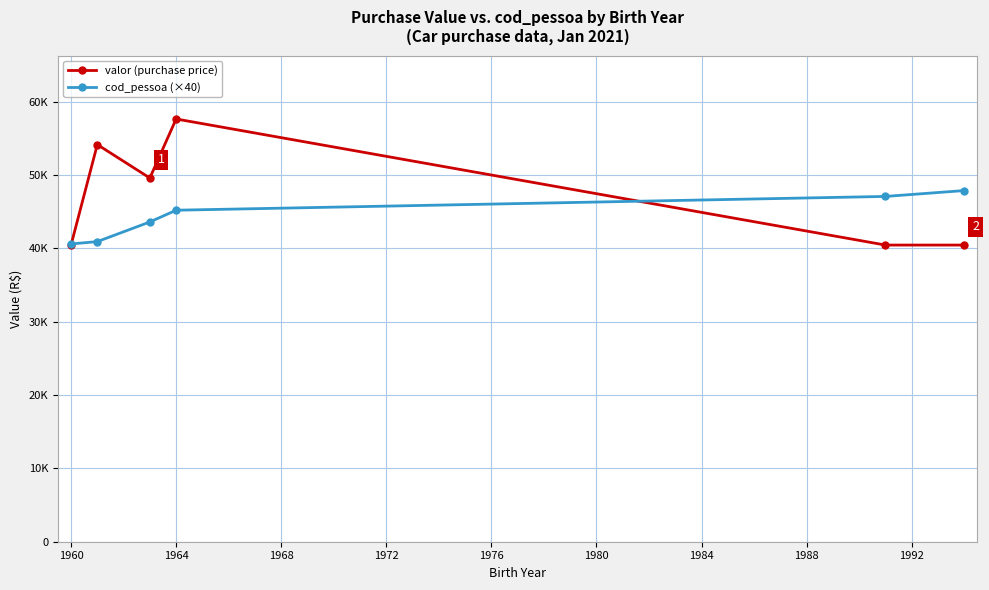

List the series in order of their overall mean, lowest first.

cod_pessoa (×40), valor (purchase price)